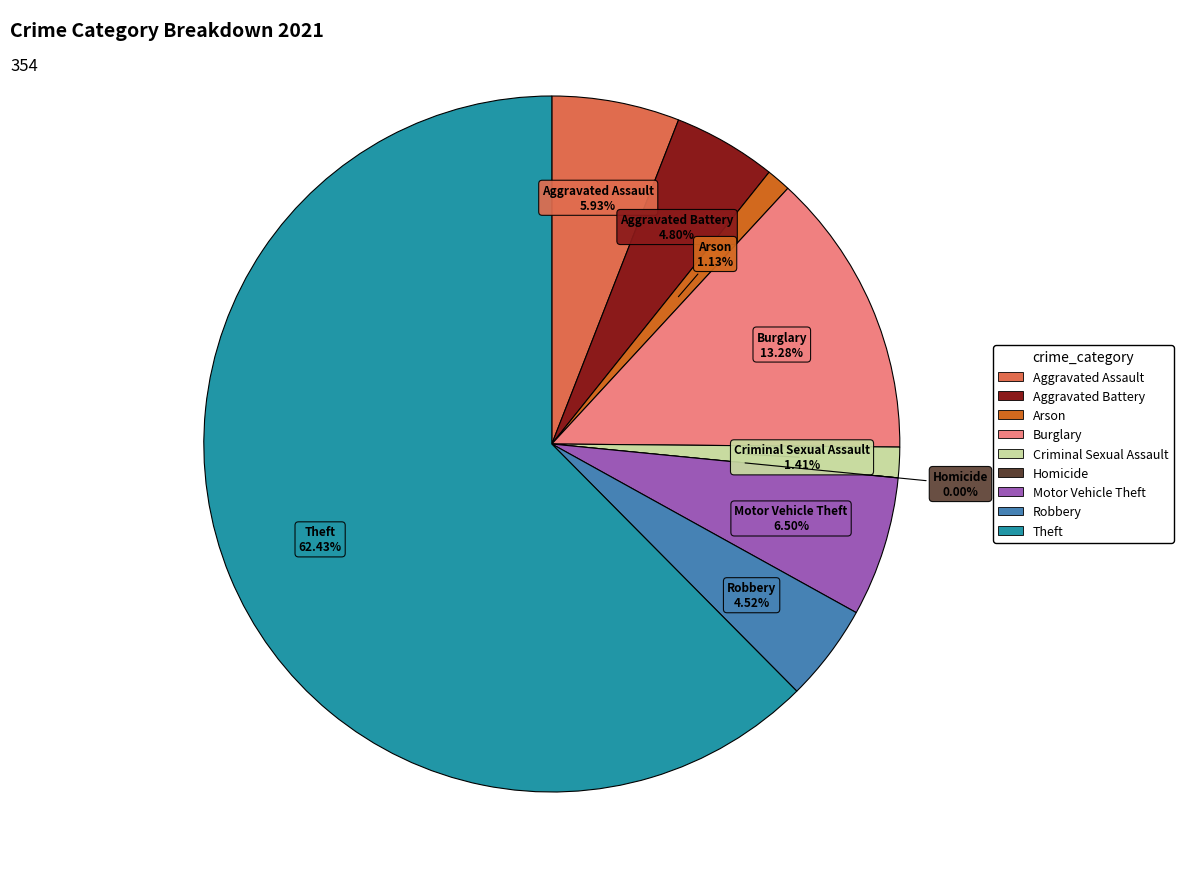

How many segments does this pie chart have?

9